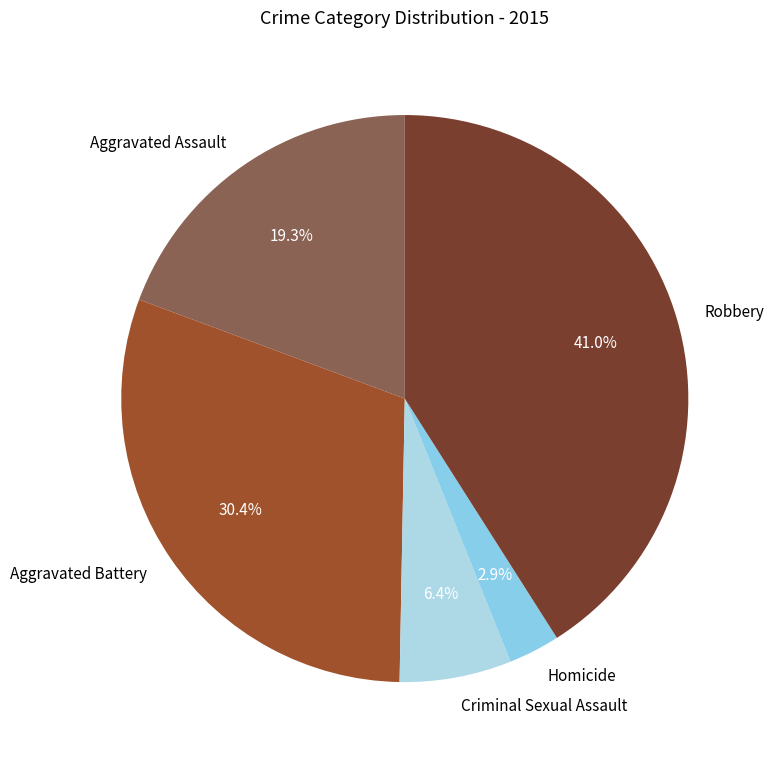

Between Homicide and Aggravated Assault, which is larger?

Aggravated Assault